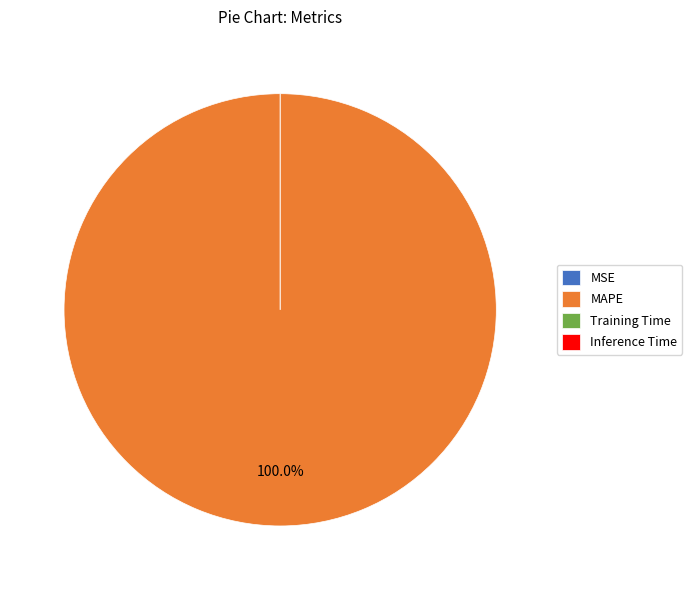

What is the majority slice?

MAPE